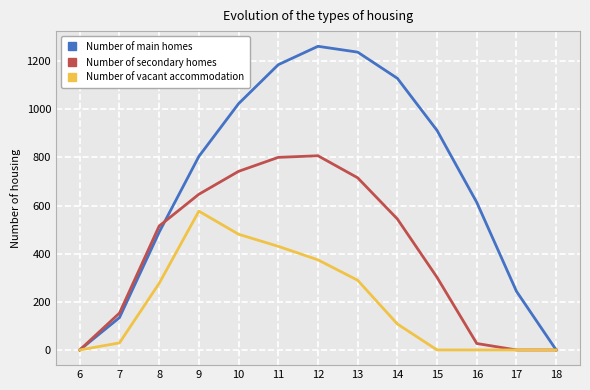

Is the value of Number of vacant accommodation at 16 greater than the value of Number of secondary homes at 7?

No